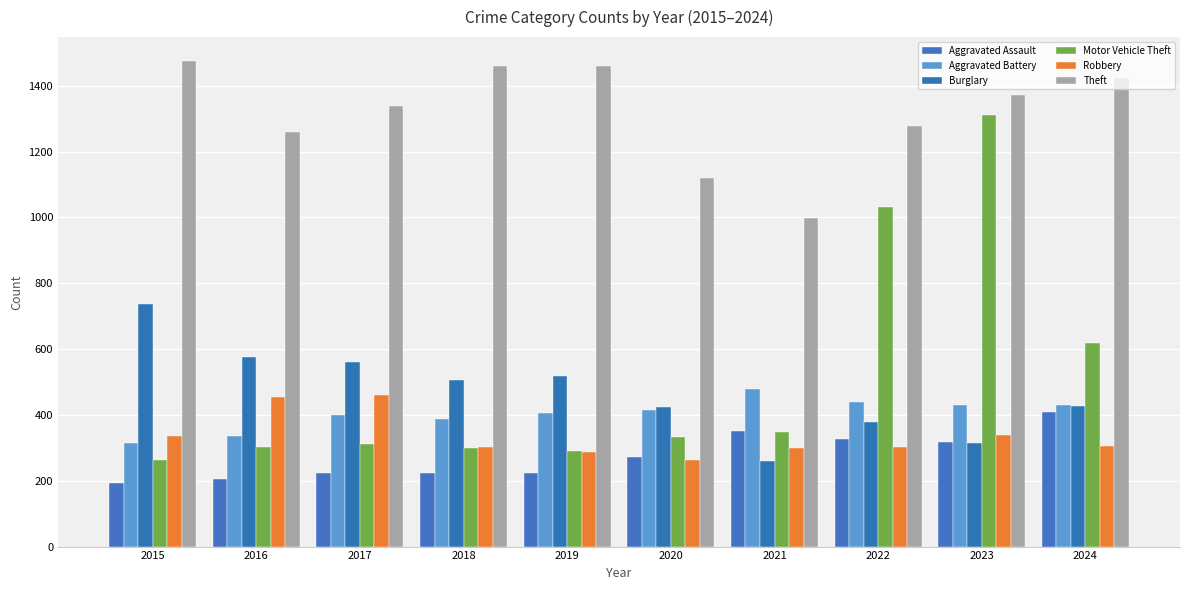

Count the number of data series in this chart.

6